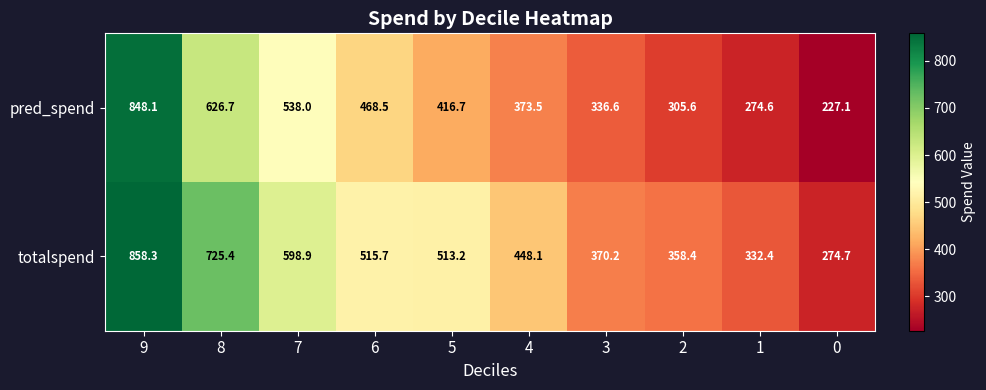

Reading right to left, transcribe all the data shown in this chart.

pred_spend: 0=227.1	1=274.6	2=305.6	3=336.6	4=373.5	5=416.7	6=468.5	7=538.0	8=626.7	9=848.1
totalspend: 0=274.7	1=332.4	2=358.4	3=370.2	4=448.1	5=513.2	6=515.7	7=598.9	8=725.4	9=858.3